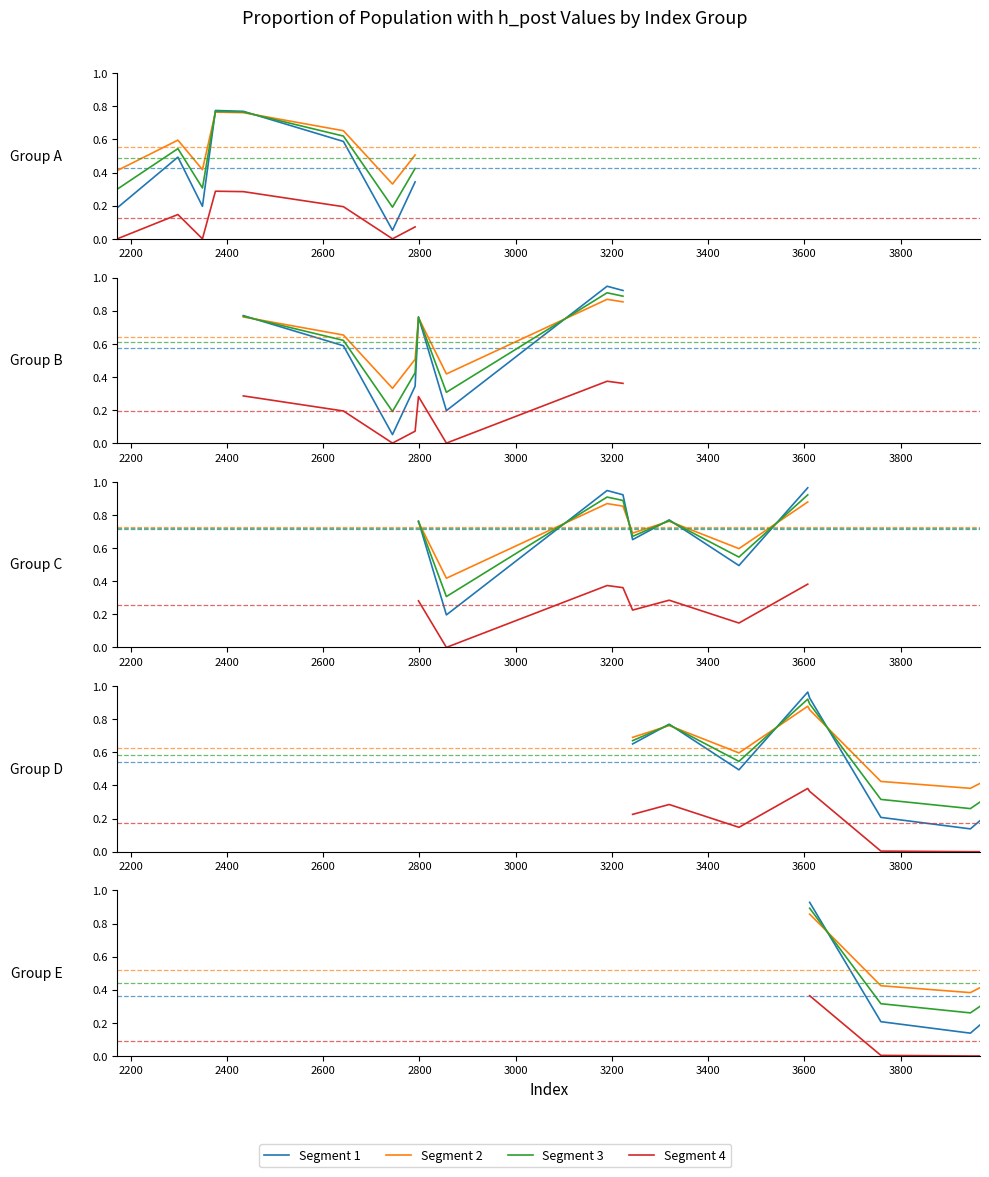

Which series has the largest total across all categories?

Segment 2